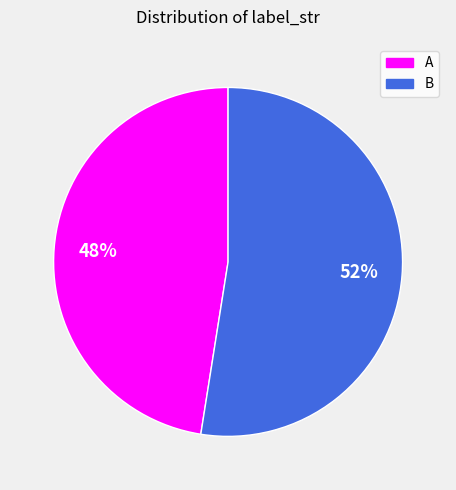

How many slices are in this pie chart?

2